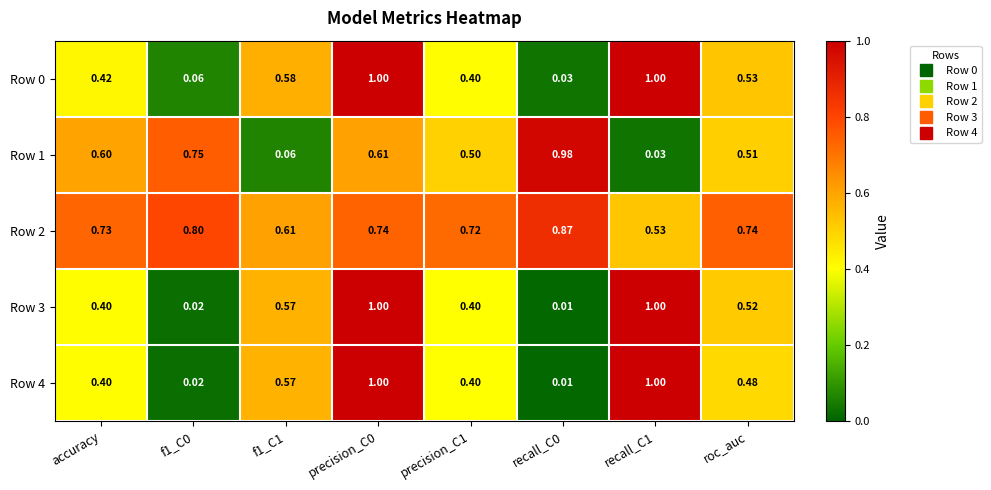

Is the value of Row 4 at f1_C1 greater than the value of Row 2 at f1_C1?

No